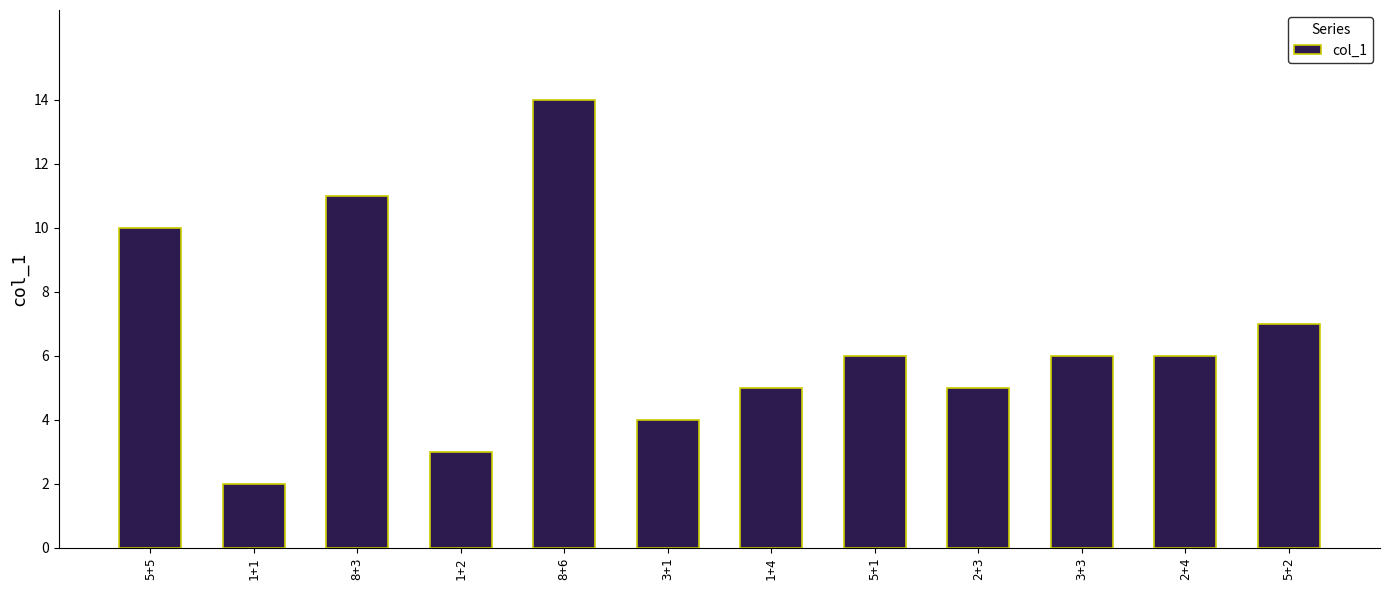

What is the ratio of the value at 1+4 to the value at 1+1?

2.5